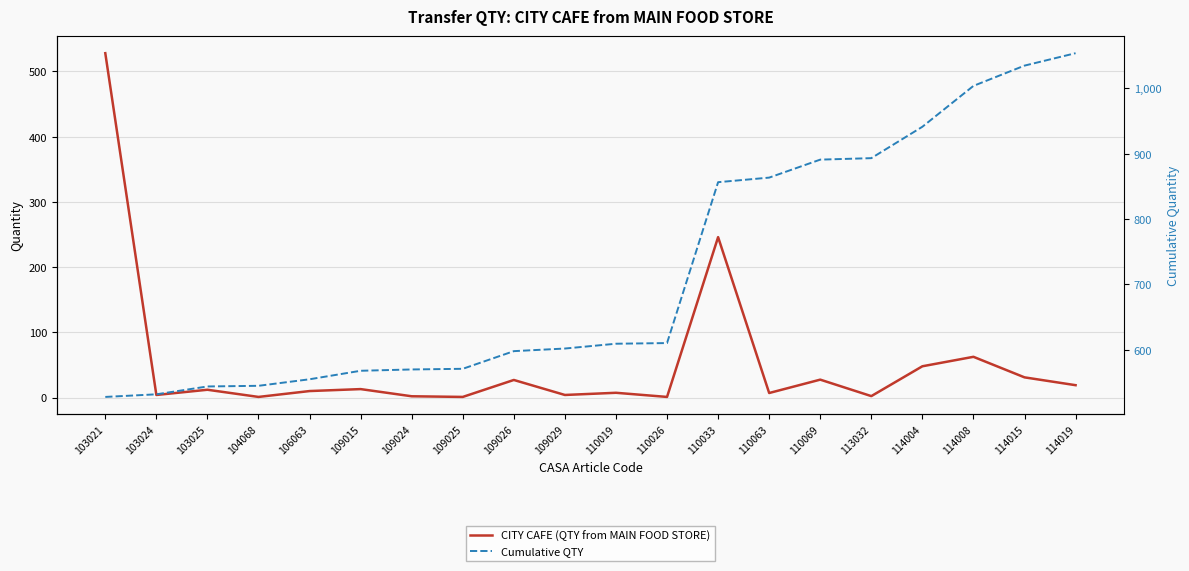

Is it true that CITY CAFE (QTY from MAIN FOOD STORE) equals 9.2 at 110063?

False